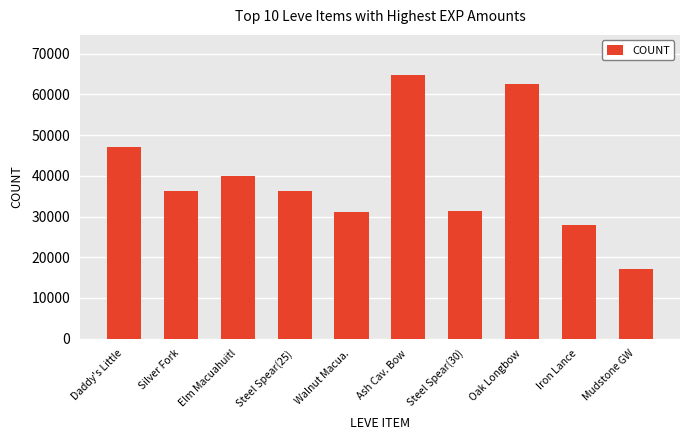

What is the change in value from Steel Spear(25) to Oak Longbow?

+26170